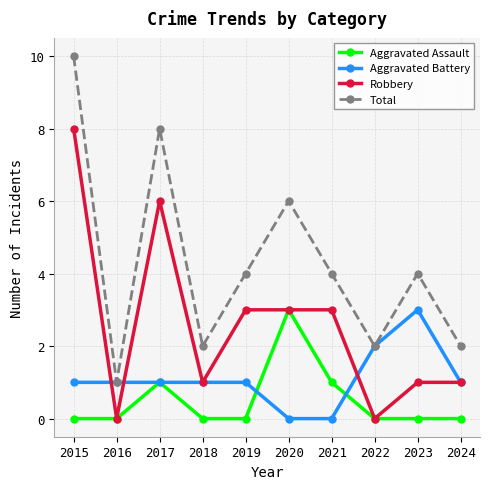

In Total, how many points are higher than both neighbors (excluding endpoints)?

3